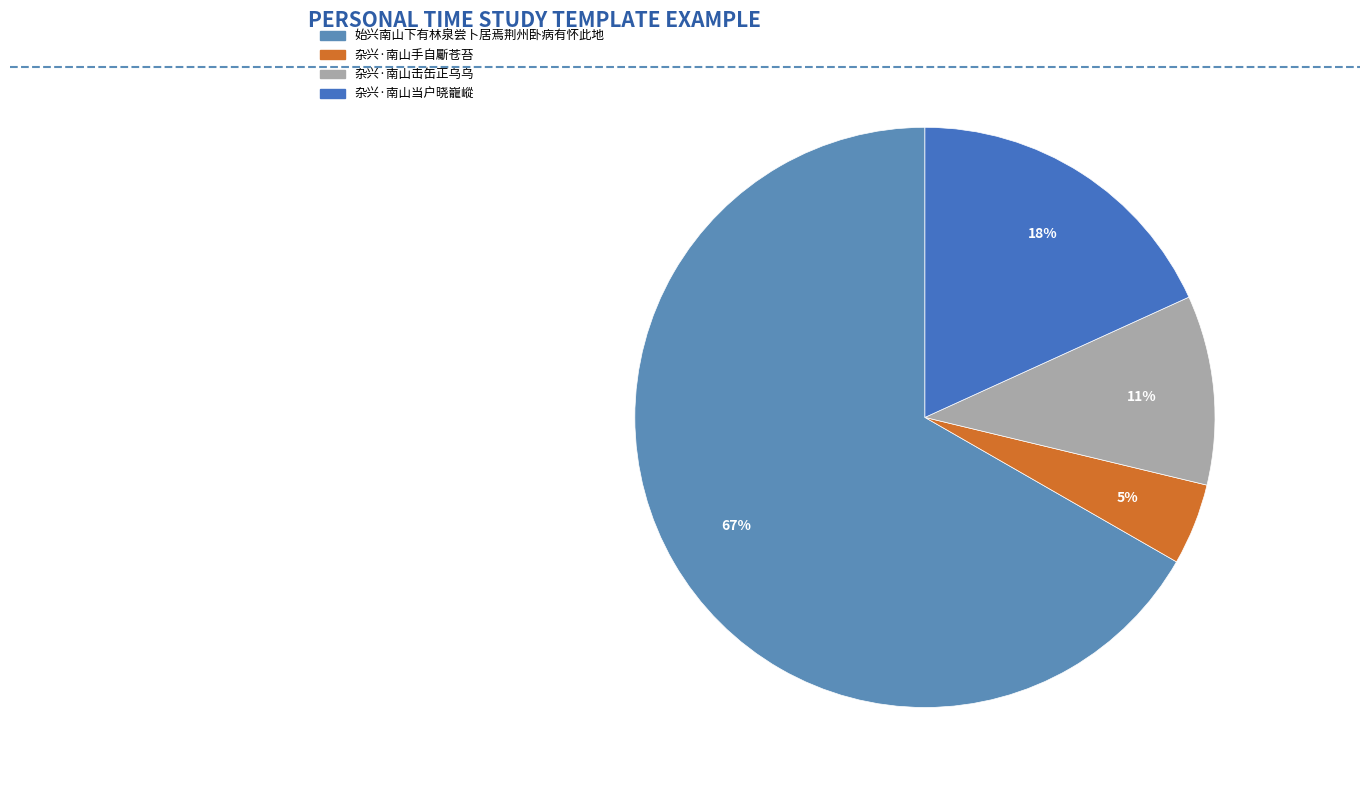

To the nearest percent, what is the difference between the largest and smallest slice percentages?

62%